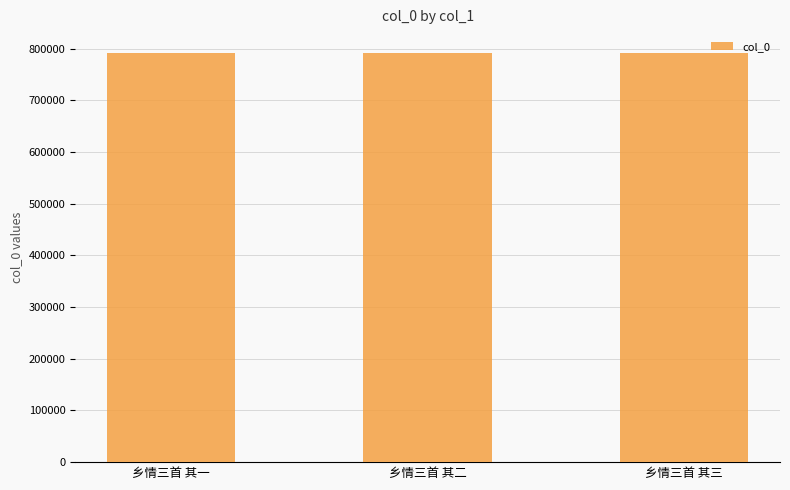

What is the label of the 1st bar from the right?

乡情三首 其三